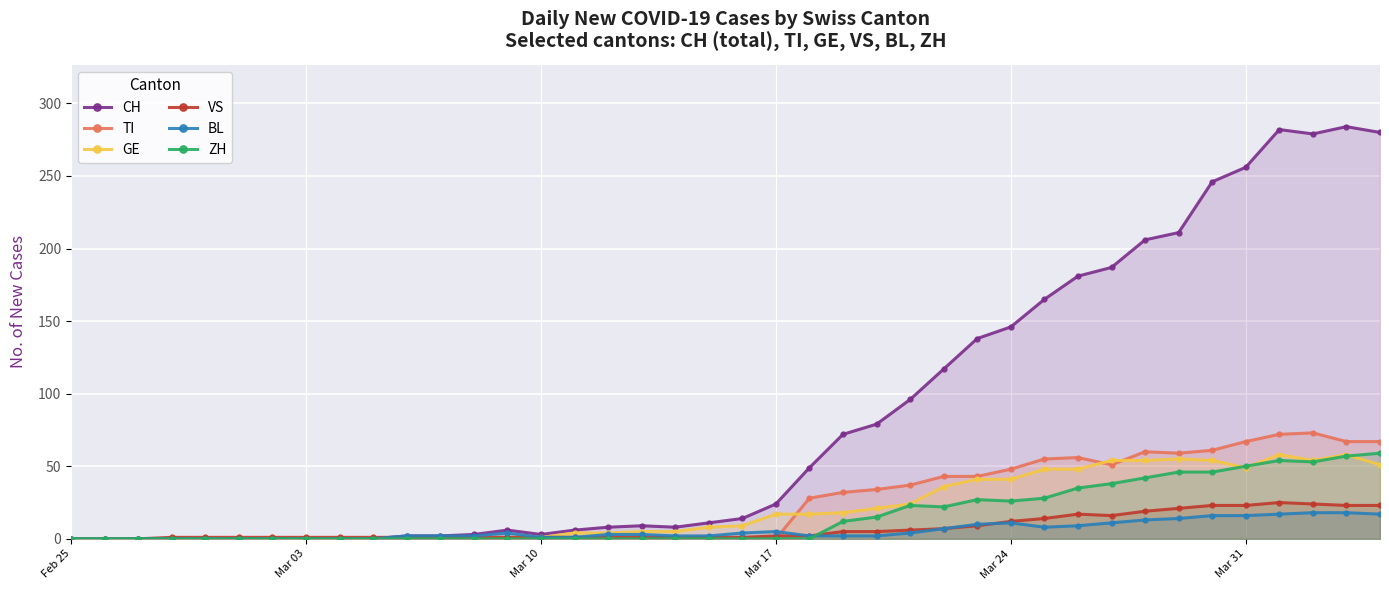

True or false: BL has more than 2 points higher than both neighbors.

True